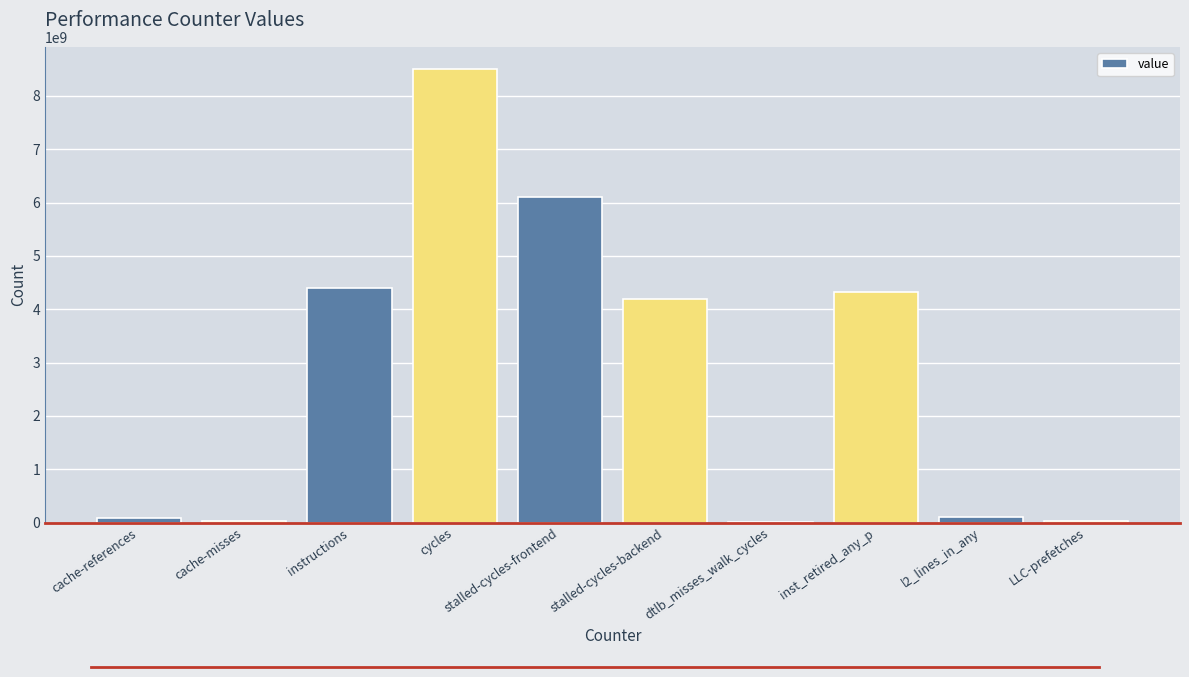

What is the approximate value at dtlb_misses_walk_cycles, to the nearest 100?

15972700